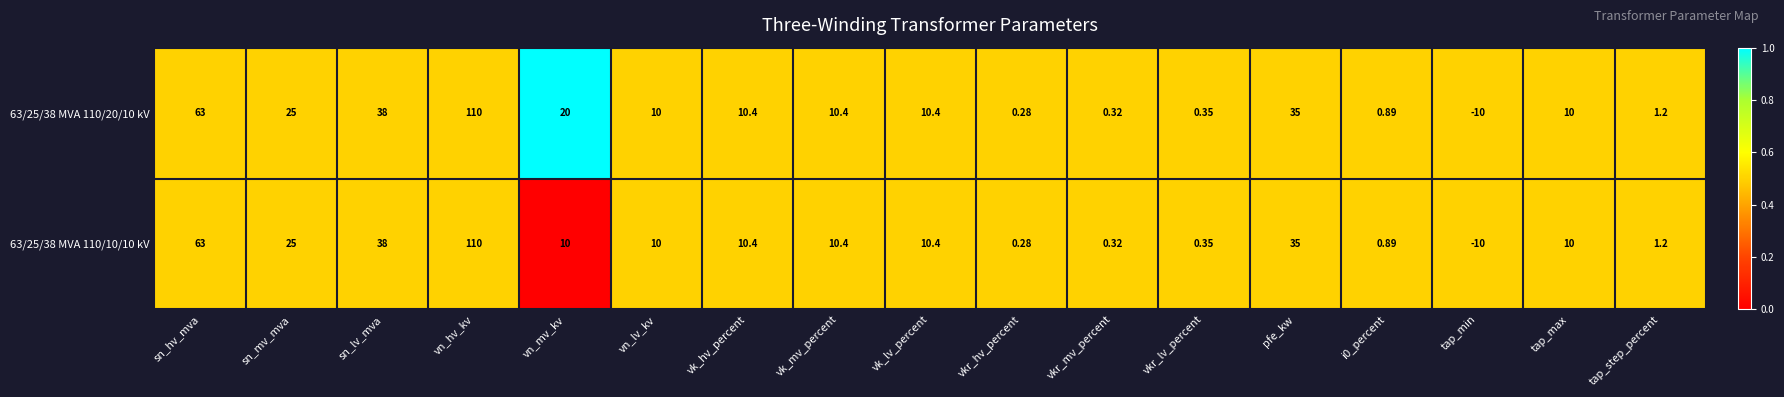

Where does the 63/25/38 MVA 110/20/10 kV series first go above 10?

sn_hv_mva